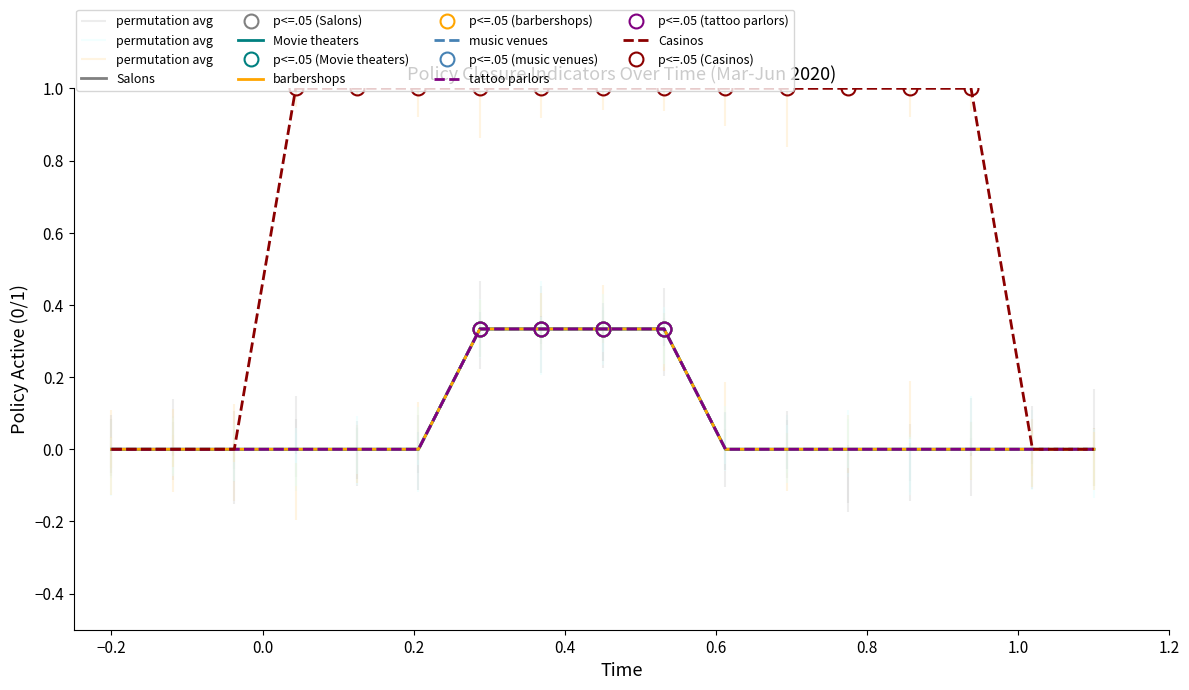

True or false: Casinos and music venues cross at least once.

False